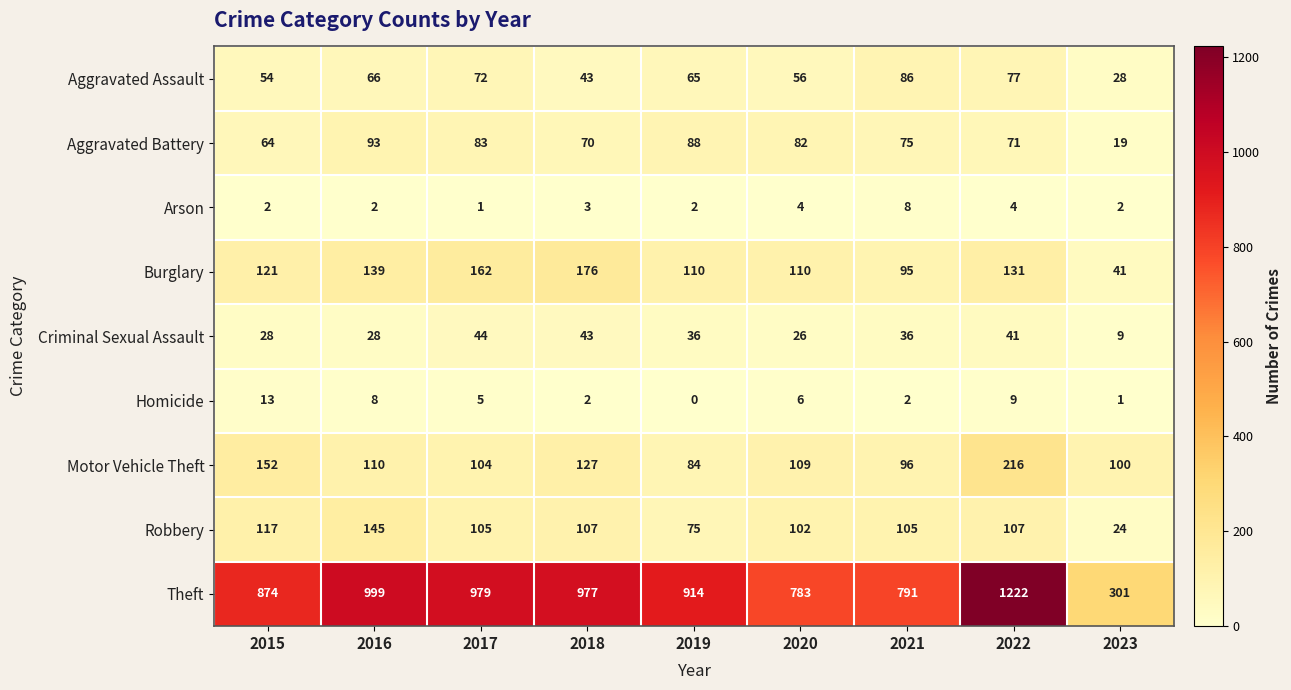

At which label is Criminal Sexual Assault closest to 26?

2020